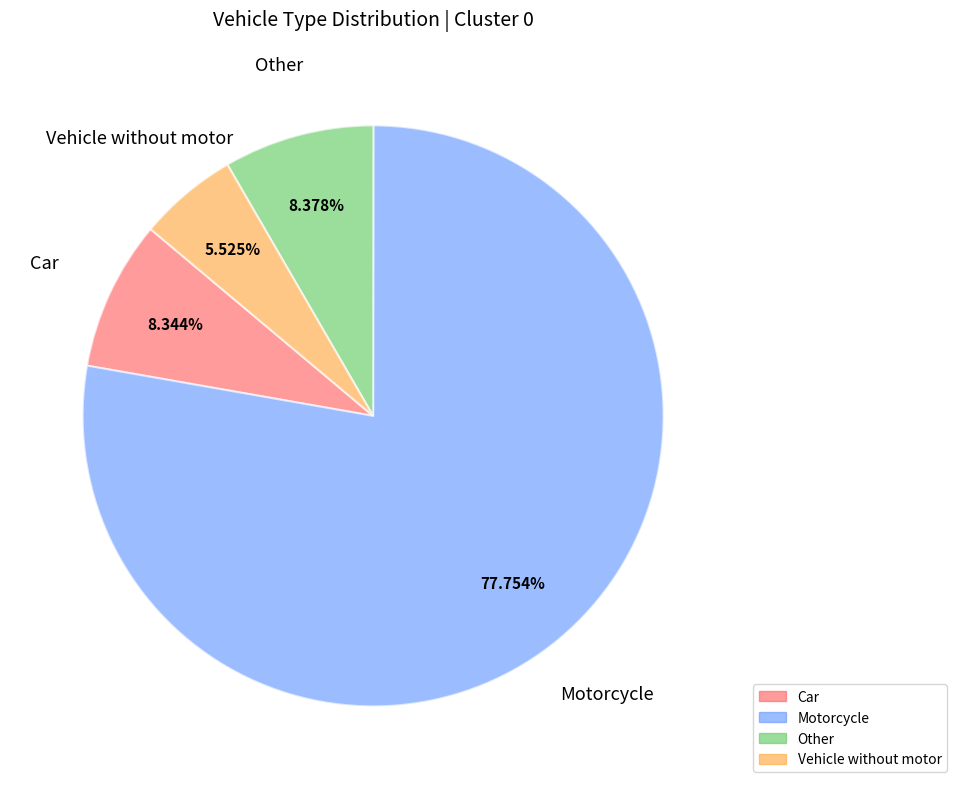

Which category has the biggest portion of the pie?

Motorcycle